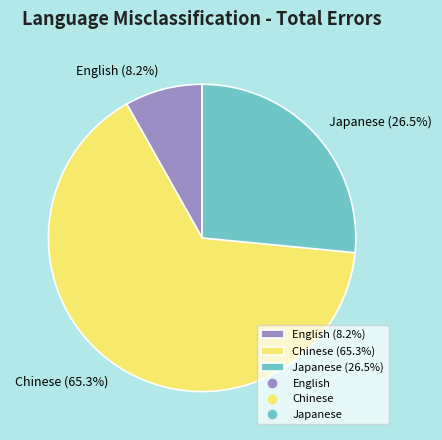

To the nearest percent, what portion does English represent?

8%